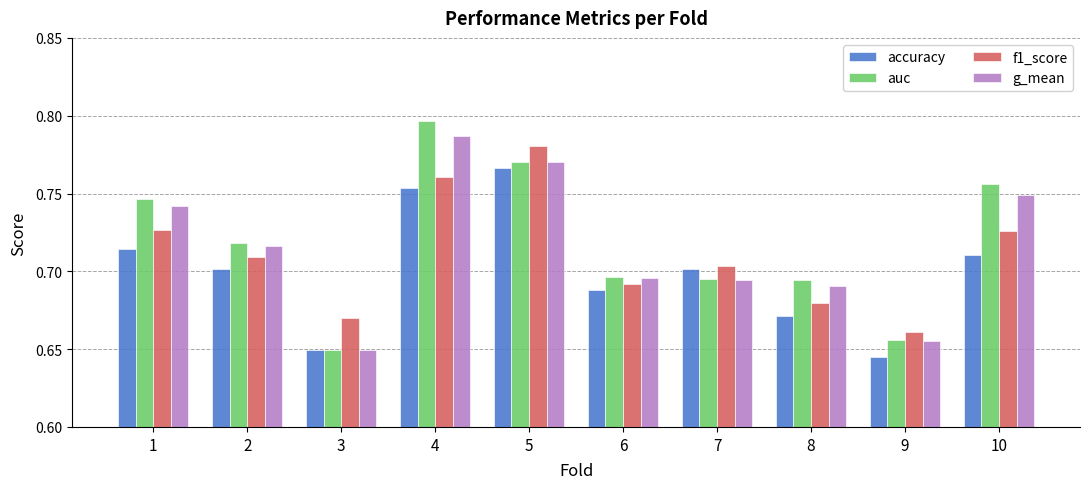

List the series in order of their overall mean, highest first.

auc, g_mean, f1_score, accuracy